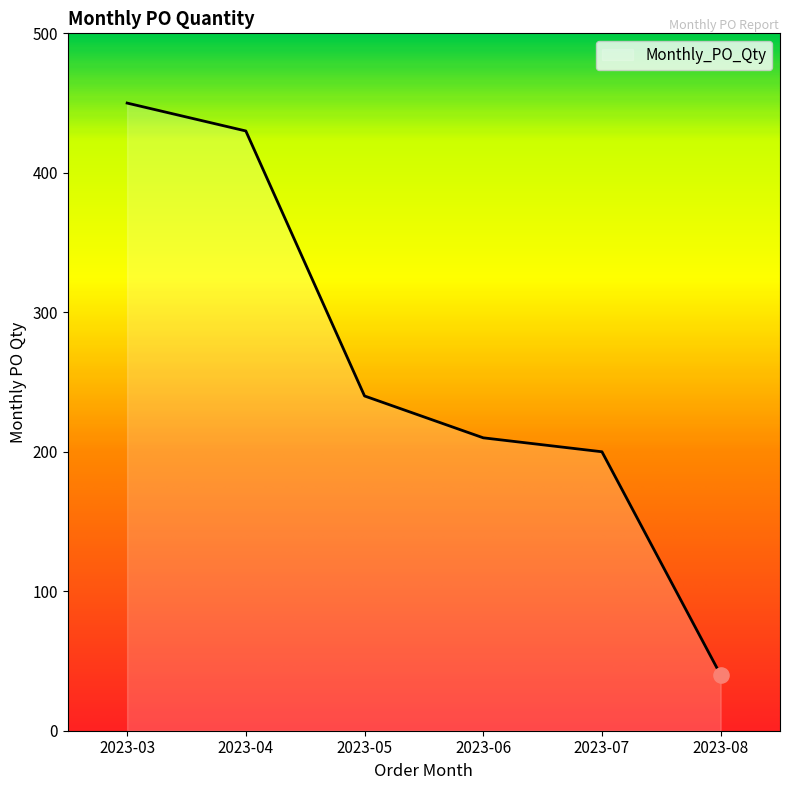

Between 2023-06 and 2023-08, which is larger?

2023-06